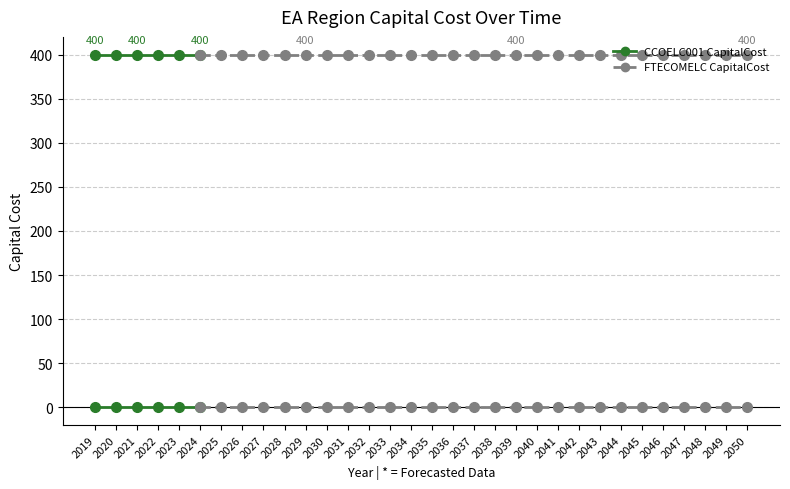

Count the number of data series in this chart.

2